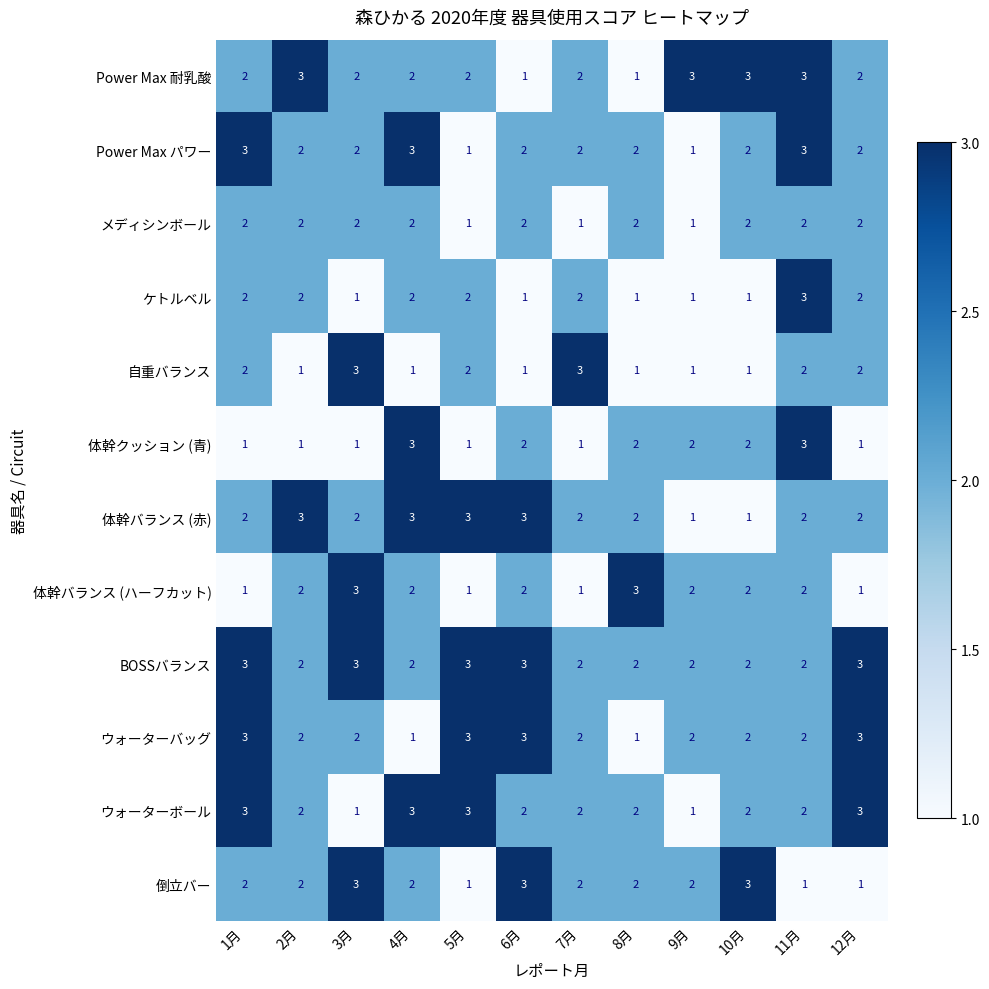

What is the maximum value shown in the chart?

3